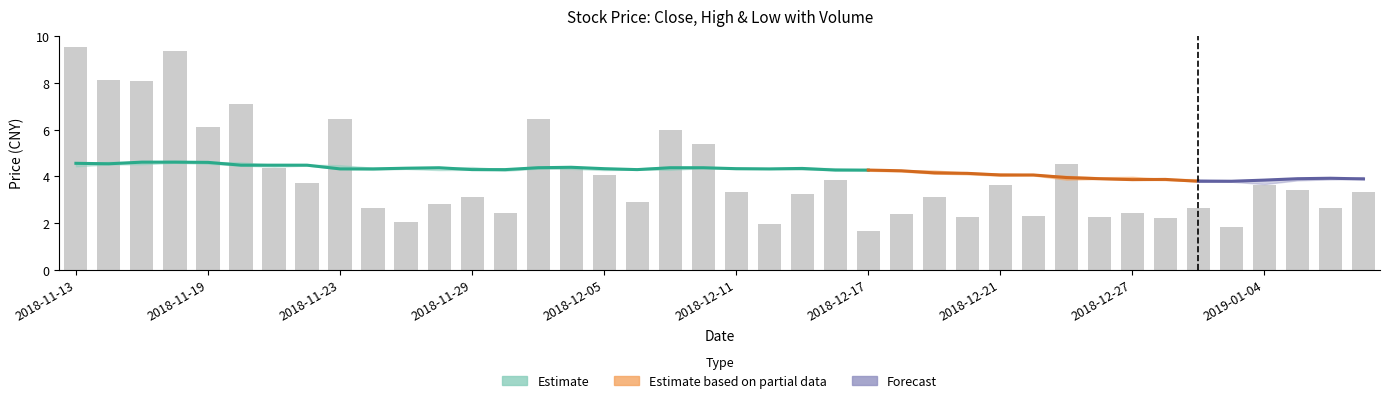

Is the value of low at 0 greater than the value of high at 36?

Yes